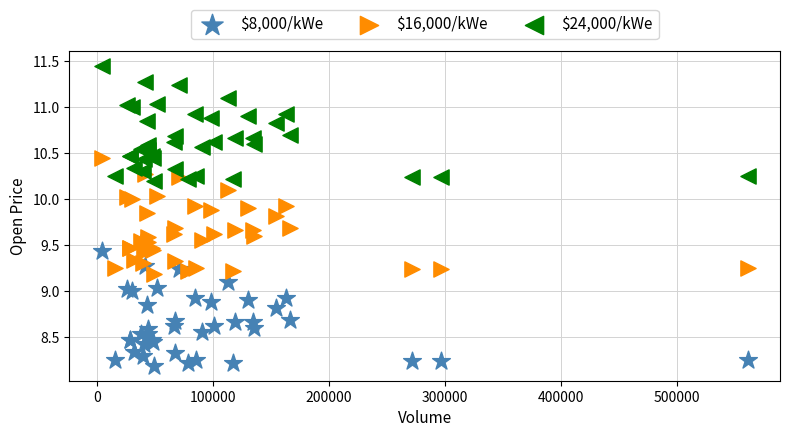

Which series reaches the minimum Y coordinate?

$8,000/kWe